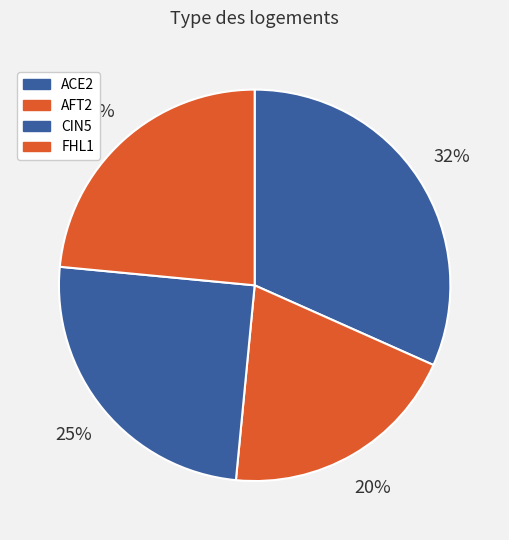

What is the largest slice in the pie chart?

ACE2